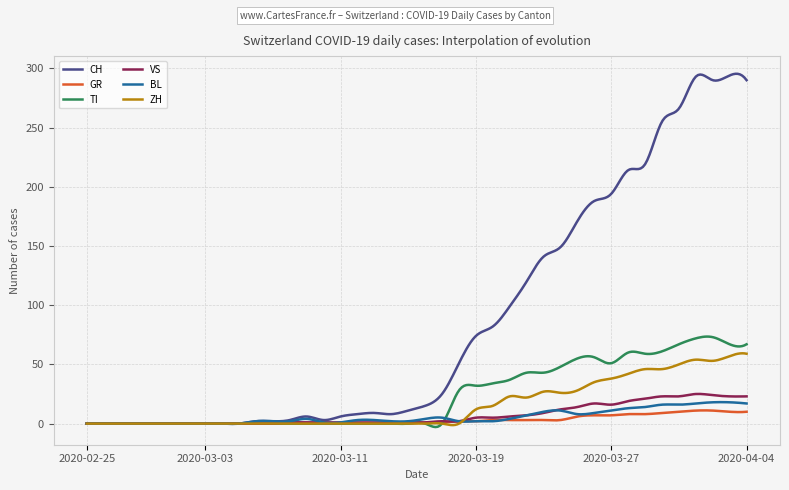

Which series has the largest range (max minus min)?

CH